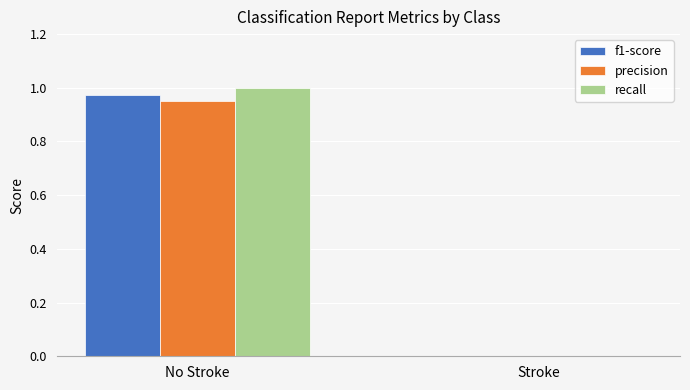

Which category has the highest value in the f1-score series?

No Stroke